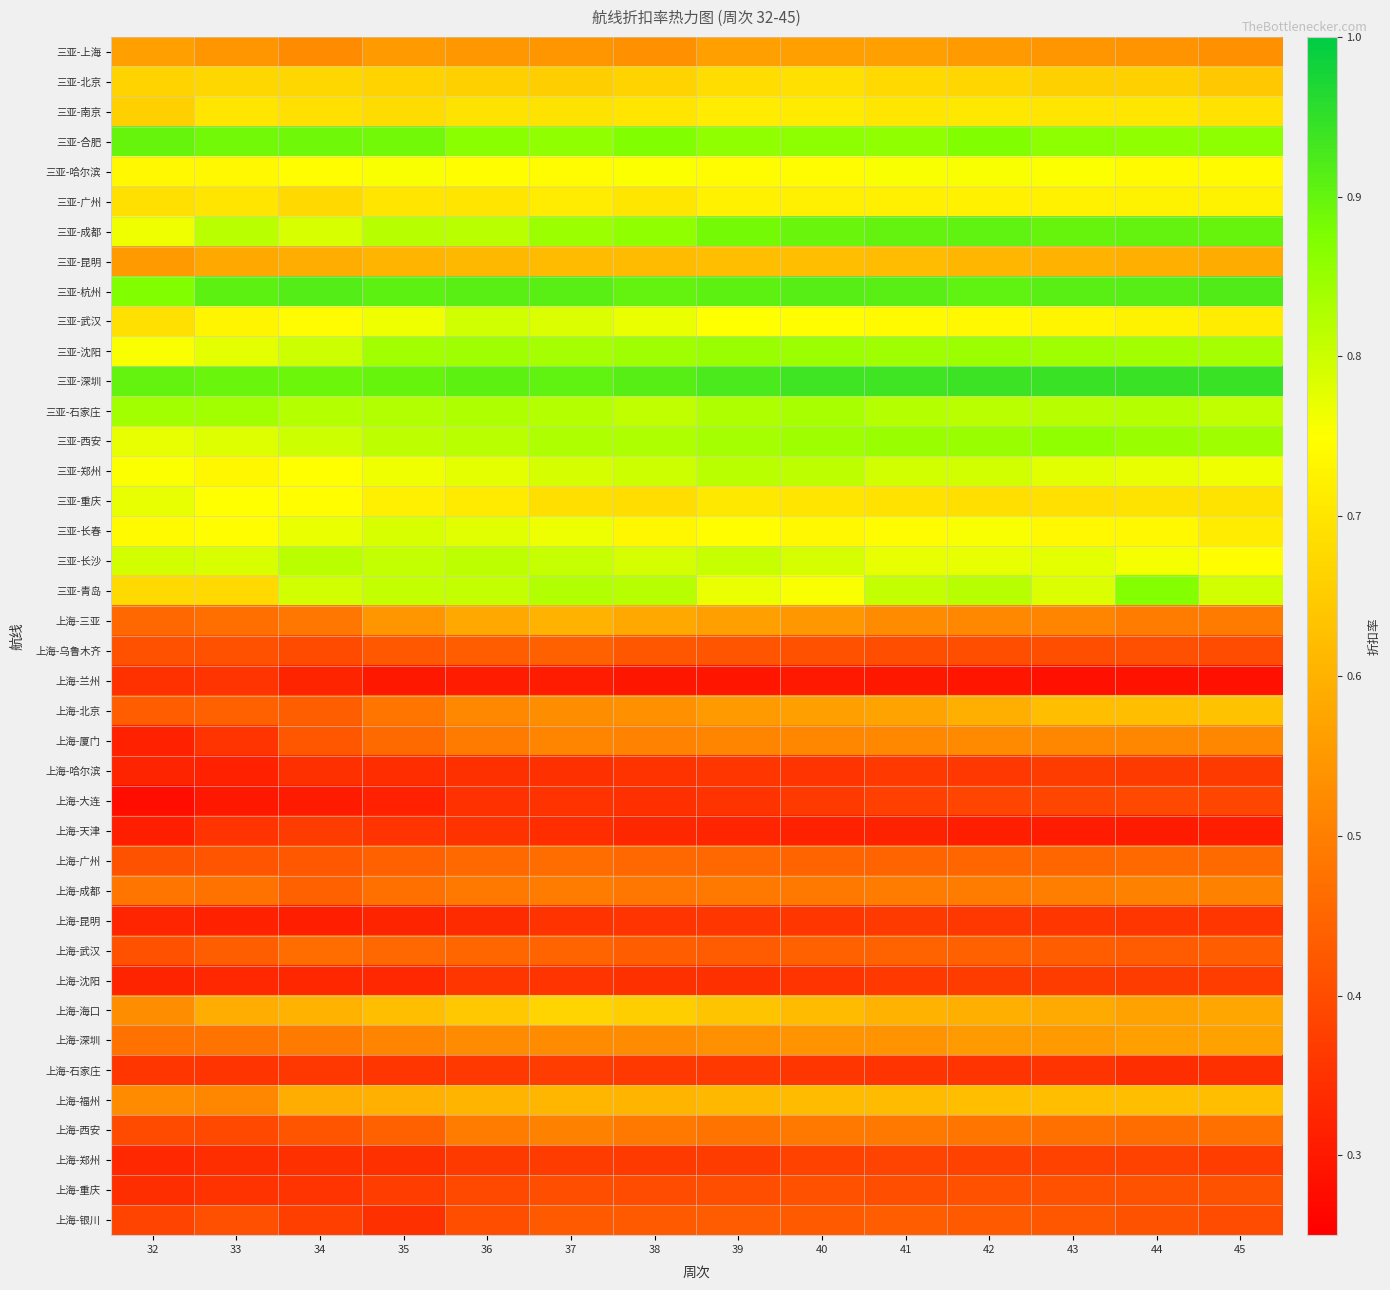

What is the total value across all series at 35?

23.4